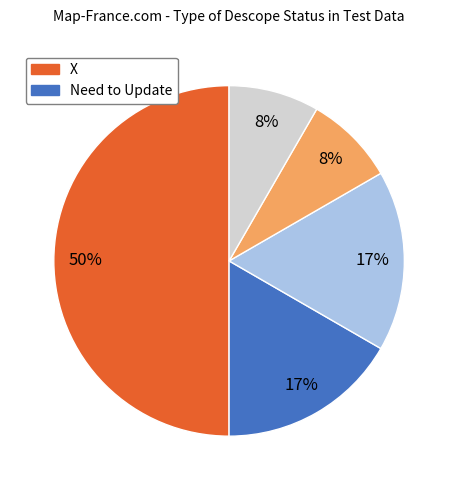

To the nearest percent, what is the average slice percentage?

20%